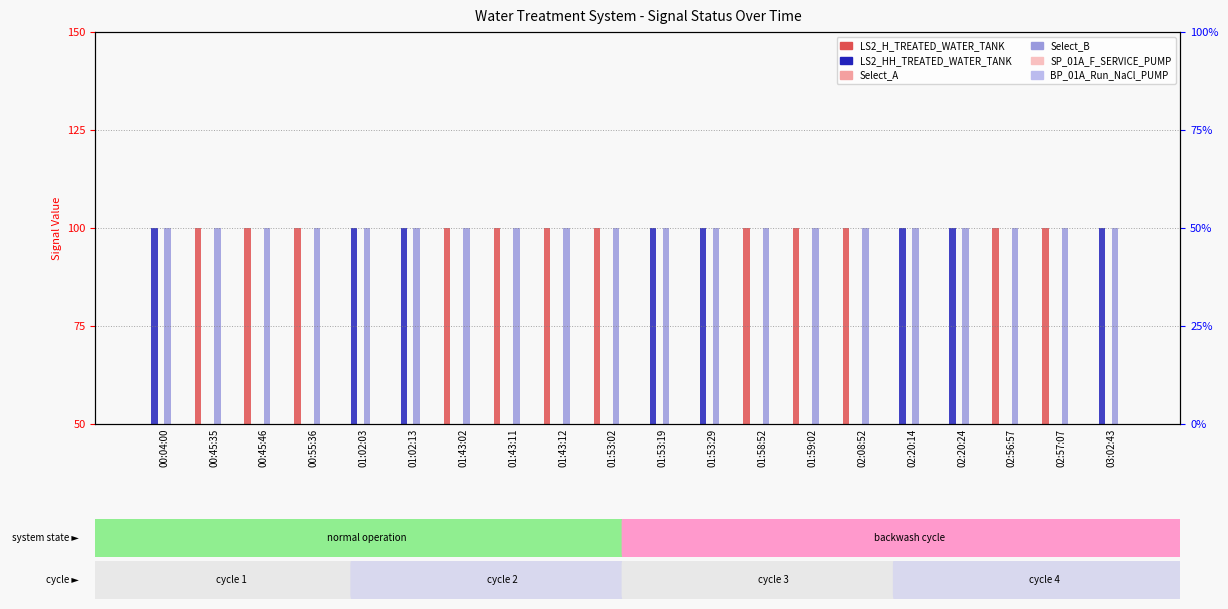

Reading left to right, list all the values displayed in this chart.

LS2_H_TREATED_WATER_TANK: 00:04:00=50	00:45:35=100	00:45:46=100	00:55:36=100	01:02:03=50	01:02:13=50	01:43:02=100	01:43:11=100	01:43:12=100	01:53:02=100	01:53:19=50	01:53:29=50	01:58:52=100	01:59:02=100	02:08:52=100	02:20:14=50	02:20:24=50	02:56:57=100	02:57:07=100	03:02:43=50
LS2_HH_TREATED_WATER_TANK: 00:04:00=100	00:45:35=50	00:45:46=50	00:55:36=50	01:02:03=100	01:02:13=100	01:43:02=50	01:43:11=50	01:43:12=50	01:53:02=50	01:53:19=100	01:53:29=100	01:58:52=50	01:59:02=50	02:08:52=50	02:20:14=100	02:20:24=100	02:56:57=50	02:57:07=50	03:02:43=100
Select_A: 00:04:00=50	00:45:35=50	00:45:46=50	00:55:36=50	01:02:03=50	01:02:13=50	01:43:02=50	01:43:11=50	01:43:12=50	01:53:02=50	01:53:19=50	01:53:29=50	01:58:52=50	01:59:02=50	02:08:52=50	02:20:14=50	02:20:24=50	02:56:57=50	02:57:07=50	03:02:43=50
Select_B: 00:04:00=100	00:45:35=100	00:45:46=100	00:55:36=100	01:02:03=100	01:02:13=100	01:43:02=100	01:43:11=100	01:43:12=100	01:53:02=100	01:53:19=100	01:53:29=100	01:58:52=100	01:59:02=100	02:08:52=100	02:20:14=100	02:20:24=100	02:56:57=100	02:57:07=100	03:02:43=100
SP_01A_F_SERVICE_PUMP: 00:04:00=50	00:45:35=50	00:45:46=50	00:55:36=50	01:02:03=50	01:02:13=50	01:43:02=50	01:43:11=50	01:43:12=50	01:53:02=50	01:53:19=50	01:53:29=50	01:58:52=50	01:59:02=50	02:08:52=50	02:20:14=50	02:20:24=50	02:56:57=50	02:57:07=50	03:02:43=50
BP_01A_Run_NaCl_PUMP: 00:04:00=50	00:45:35=50	00:45:46=50	00:55:36=50	01:02:03=50	01:02:13=50	01:43:02=50	01:43:11=50	01:43:12=50	01:53:02=50	01:53:19=50	01:53:29=50	01:58:52=50	01:59:02=50	02:08:52=50	02:20:14=50	02:20:24=50	02:56:57=50	02:57:07=50	03:02:43=50